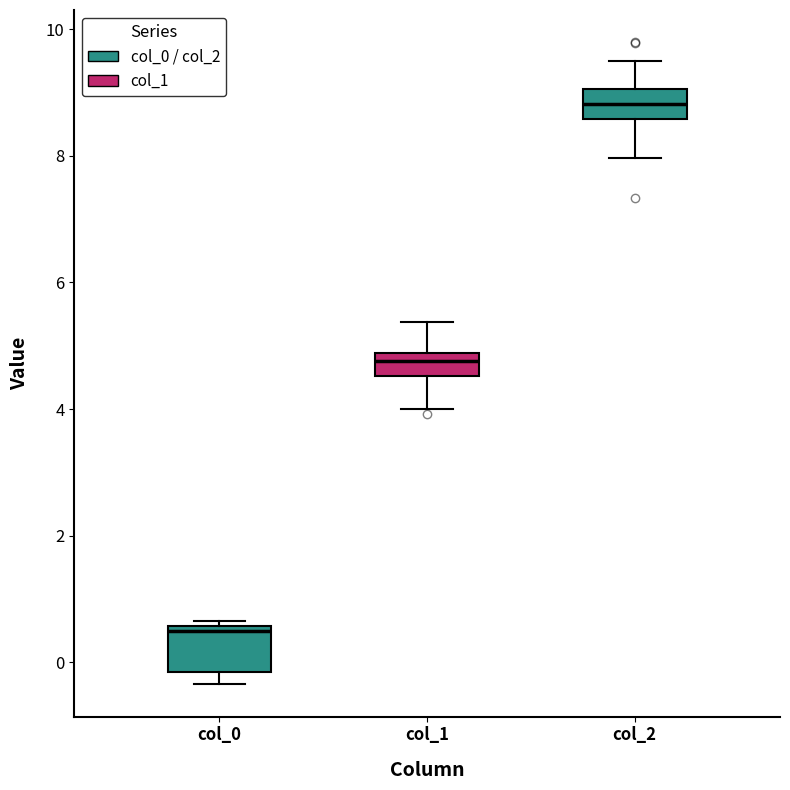

Reading left to right, transcribe this box plot: for each box, give where its median line is, the range the box spans, and where its two whiskers end, as read against the y-axis. The values are not printed on the chart, so give them approximately, as read against the axis.

col_0: median 0.4, box -0.2 to 0.6, whiskers -0.4 to 0.6 (just above the box's upper edge)
col_1: median 4.8 (just below the box's upper edge), box 4.6 to 4.8, whiskers 4.0 to 5.4
col_2: median 8.8, box 8.6 to 9.0, whiskers 8.0 to 9.4